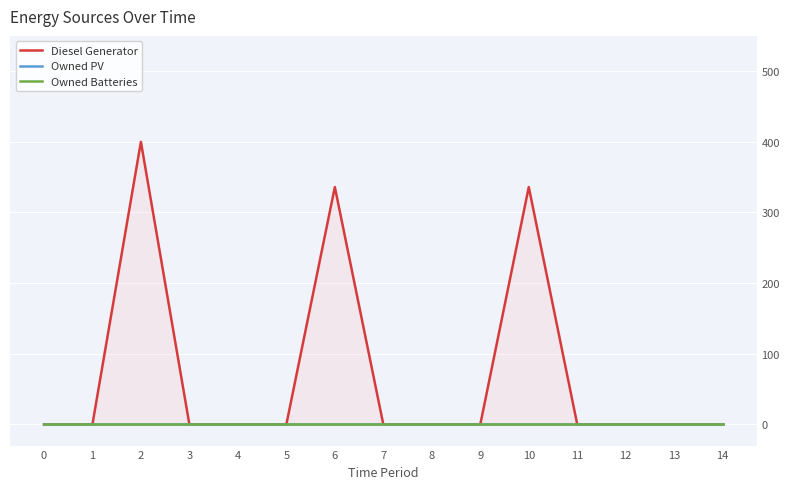

Rank the series at 9 from lowest to highest value.

Diesel Generator, Owned PV, Owned Batteries